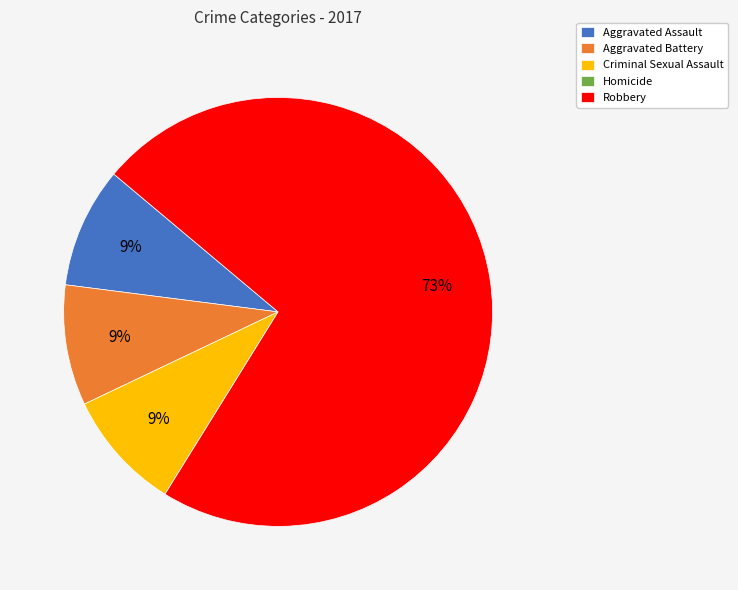

To the nearest percent, what portion does Criminal Sexual Assault represent?

9%